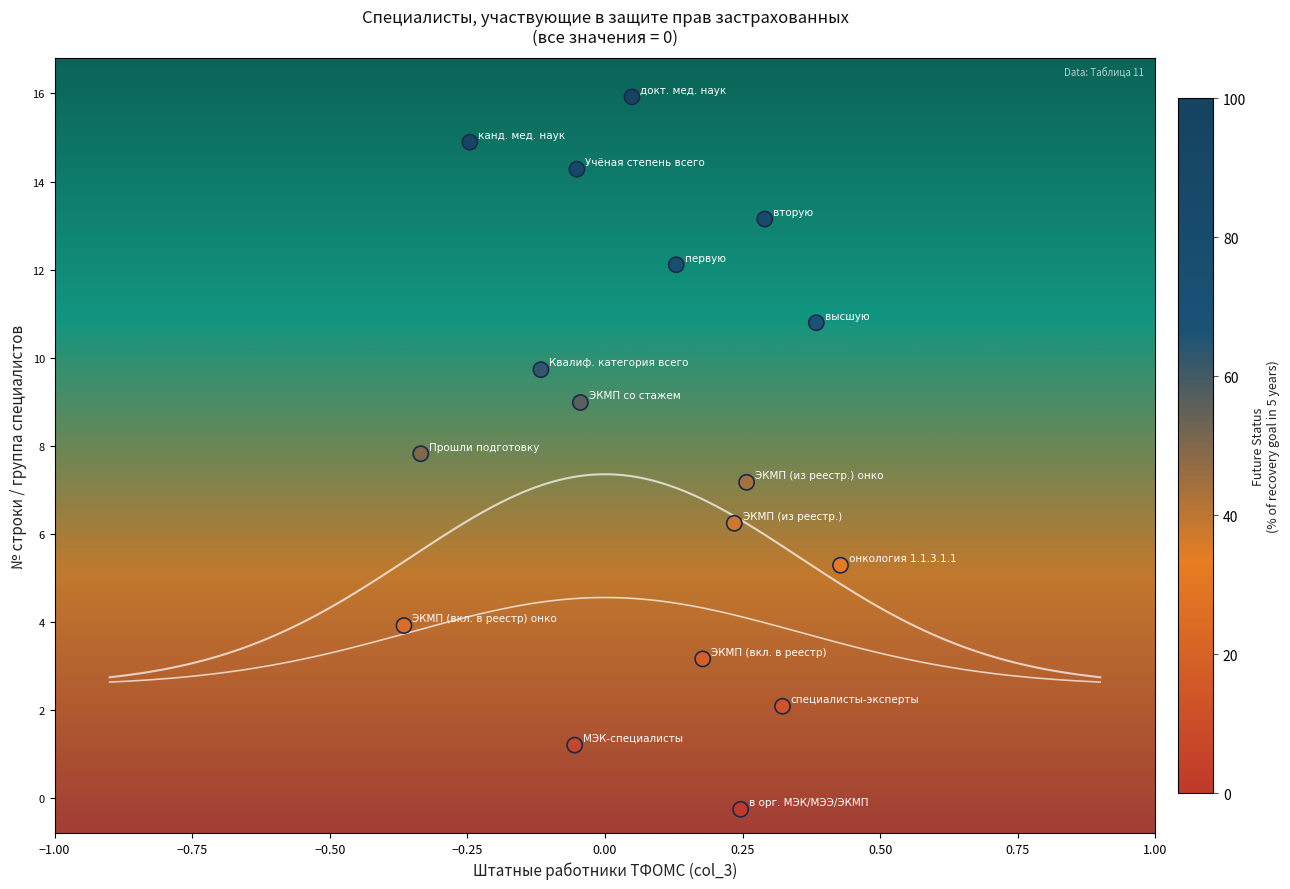

What is the range of Y values (max minus min)?

16.2